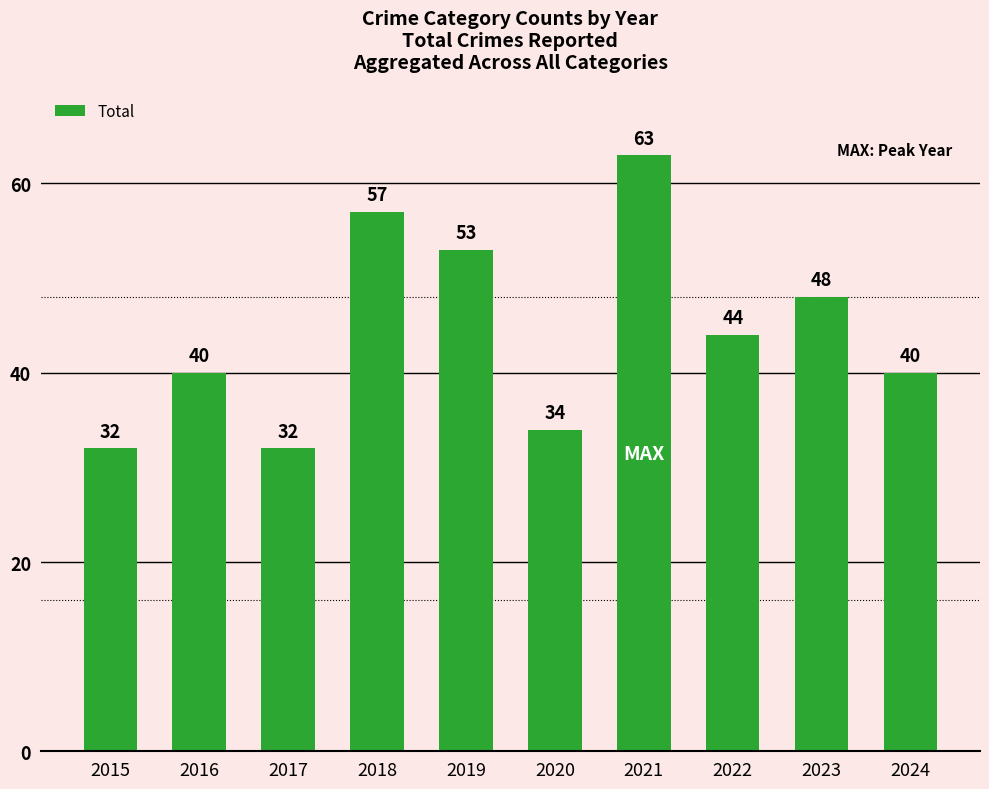

What is the smallest value displayed?

32